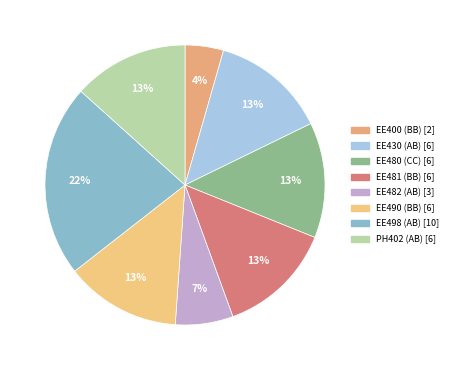

Which category has the smallest portion of the pie?

EE400 (BB)